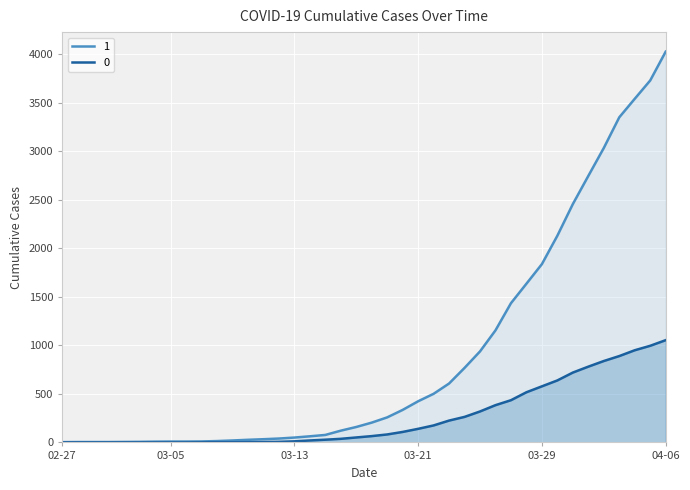

True or false: 1 and 0 cross at least once.

False